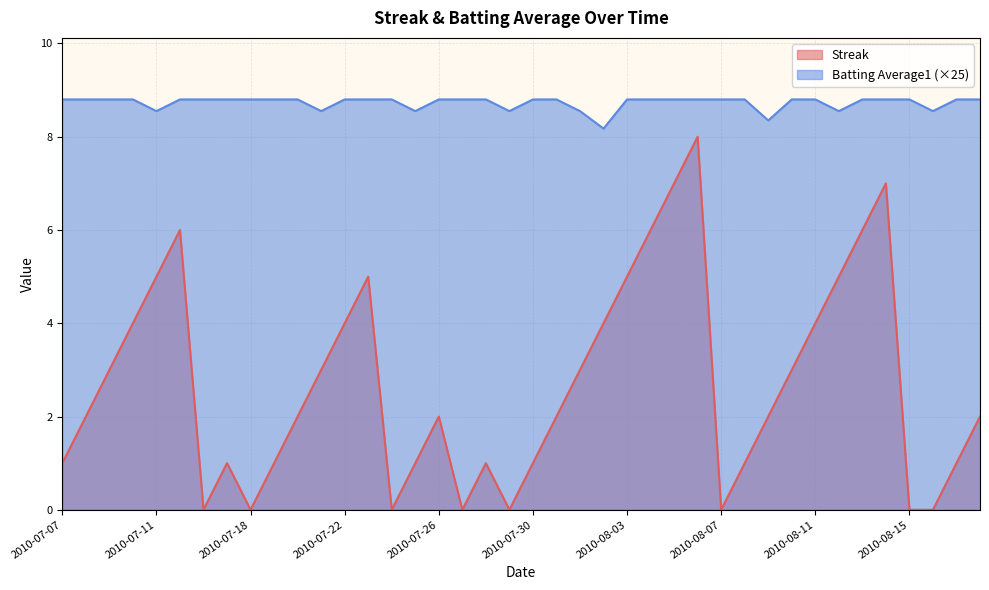

Rank the categories by Streak value from highest to lowest.

2010-08-06, 2010-08-05, 2010-08-14, 2010-07-15, 2010-08-04, 2010-08-13, 2010-07-11, 2010-07-23, 2010-08-03, 2010-08-12, 2010-07-10, 2010-07-22, 2010-08-02, 2010-08-11, 2010-07-09, 2010-07-21, 2010-08-01, 2010-08-10, 2010-07-08, 2010-07-20, 2010-07-26, 2010-07-31, 2010-08-09, 2010-08-18, 2010-07-07, 2010-07-17, 2010-07-19, 2010-07-25, 2010-07-28, 2010-07-30, 2010-08-08, 2010-08-17, 2010-07-16, 2010-07-18, 2010-07-24, 2010-07-27, 2010-07-29, 2010-08-07, 2010-08-15, 2010-08-16